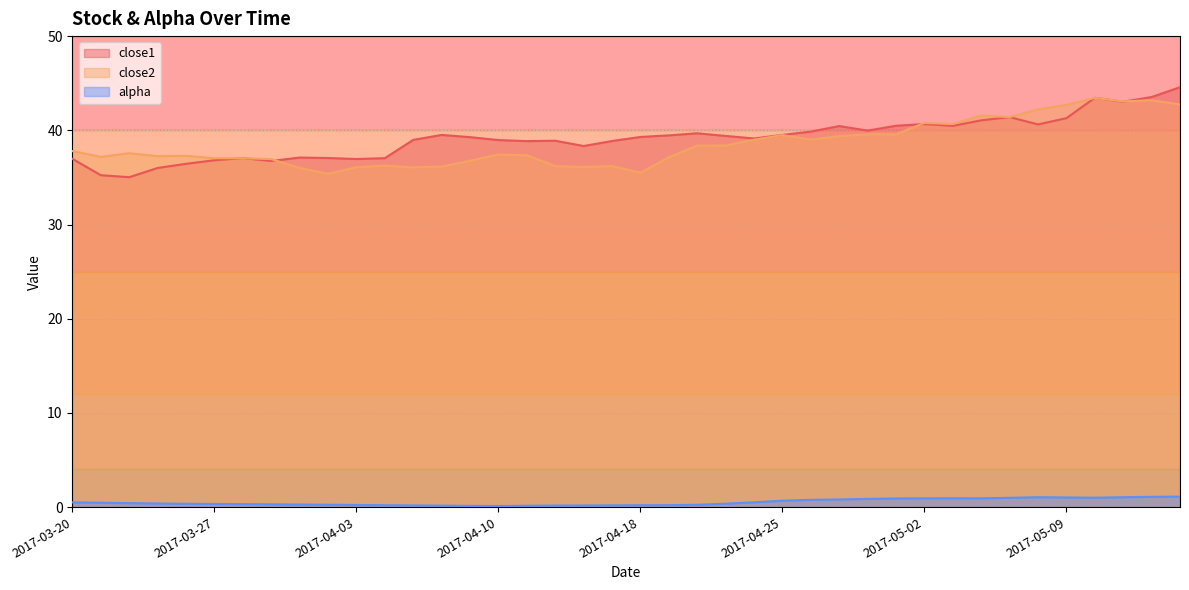

Rank the categories by alpha value from lowest to highest.

2017-04-10, 2017-04-07, 2017-04-11, 2017-04-06, 2017-04-12, 2017-04-13, 2017-04-05, 2017-04-17, 2017-04-18, 2017-04-04, 2017-04-19, 2017-04-03, 2017-04-20, 2017-03-31, 2017-03-30, 2017-03-29, 2017-03-28, 2017-03-27, 2017-03-24, 2017-04-21, 2017-03-23, 2017-03-22, 2017-03-21, 2017-03-20, 2017-04-24, 2017-04-25, 2017-04-26, 2017-04-27, 2017-04-28, 2017-05-01, 2017-05-02, 2017-05-04, 2017-05-03, 2017-05-05, 2017-05-10, 2017-05-09, 2017-05-08, 2017-05-11, 2017-05-12, 2017-05-15